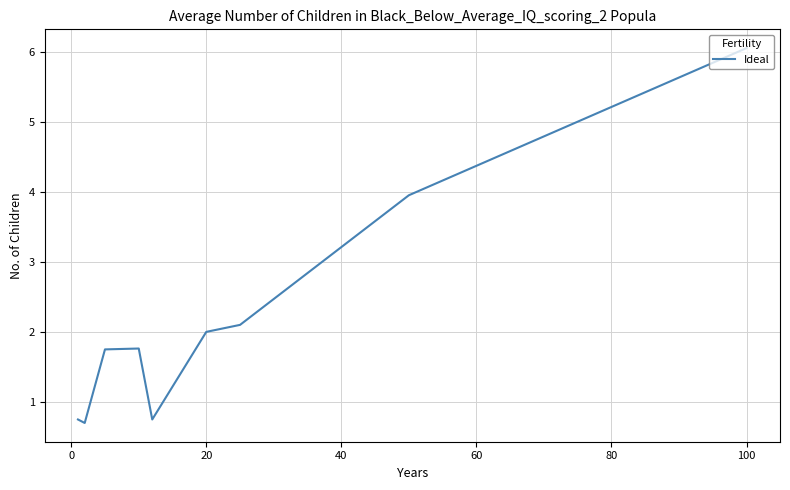

What is the smallest value displayed?

0.7